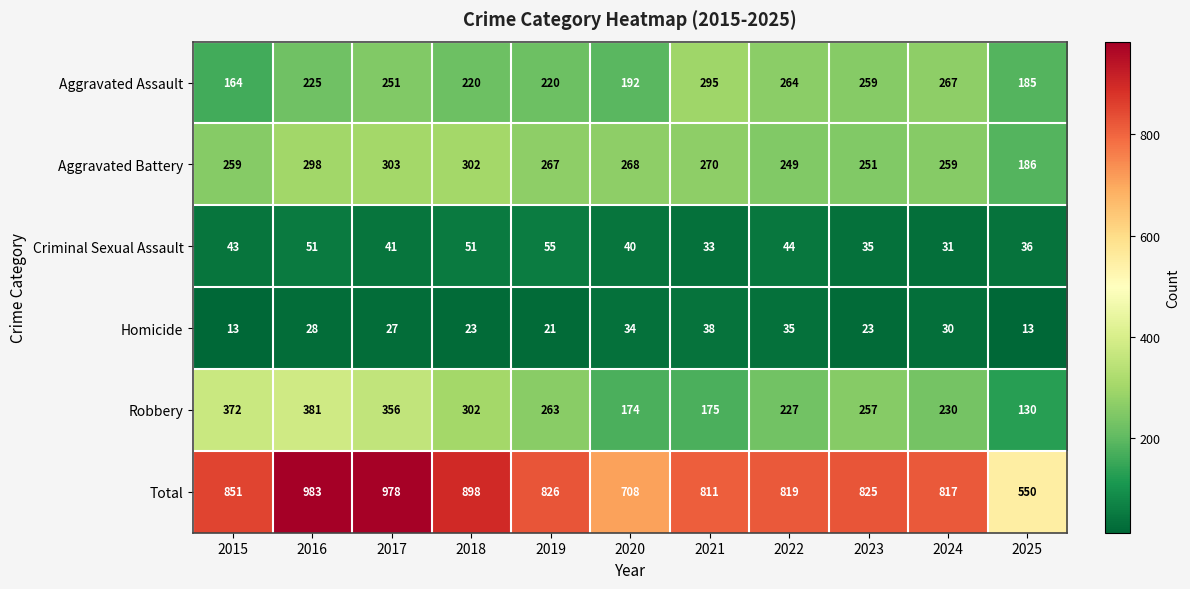

What is the total value across all series at 2020?

1416